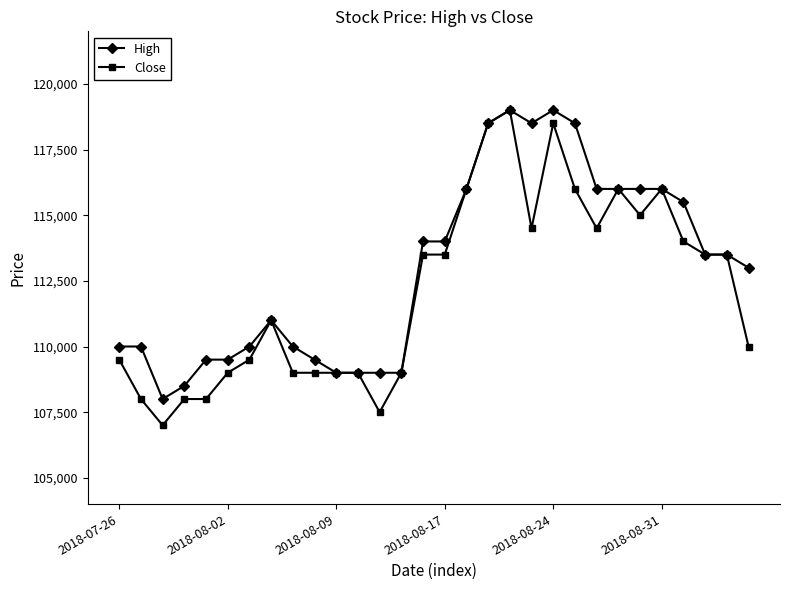

Does the chart have visible grid lines?

No